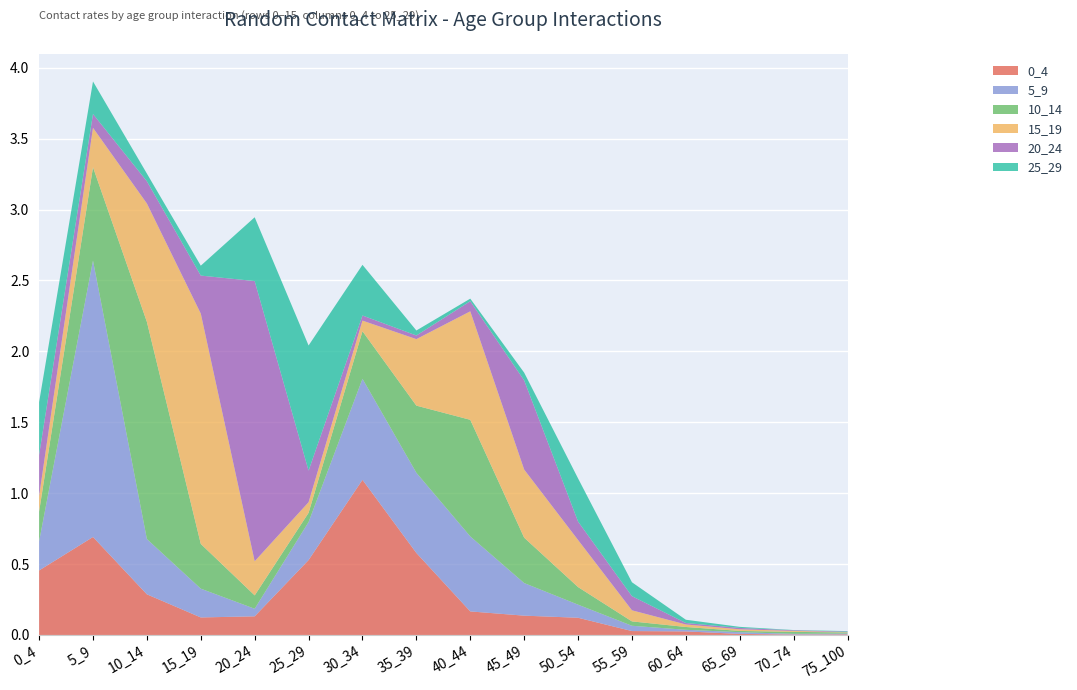

Reading left to right, transcribe all the data shown in this chart.

0_4: 0.5	0.7	0.3	0.1	0.1	0.5	1.1	0.6	0.2	0.1	0.1	0.0	0.0	0.0	0.0	0.0
5_9: 0.2	1.9	0.4	0.2	0.1	0.3	0.7	0.6	0.5	0.2	0.1	0.0	0.0	0.0	0.0	0.0
10_14: 0.2	0.7	1.5	0.3	0.1	0.1	0.3	0.5	0.8	0.3	0.1	0.0	0.0	0.0	0.0	0.0
15_19: 0.1	0.3	0.8	1.6	0.2	0.1	0.1	0.5	0.8	0.5	0.3	0.1	0.0	0.0	0.0	0.0
20_24: 0.3	0.1	0.2	0.3	2.0	0.2	0.0	0.0	0.1	0.6	0.1	0.1	0.0	0.0	0.0	0.0
25_29: 0.4	0.2	0.1	0.1	0.4	0.9	0.4	0.0	0.0	0.1	0.3	0.1	0.0	0.0	0.0	0.0